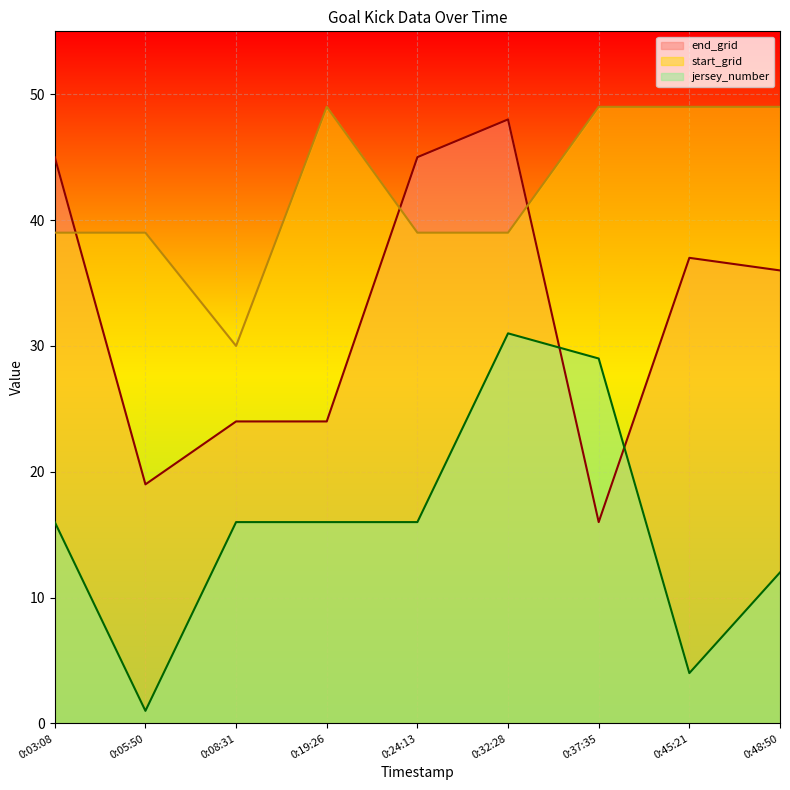

Is the value of start_grid at 0:45:21 greater than the value of end_grid at 0:37:35?

Yes